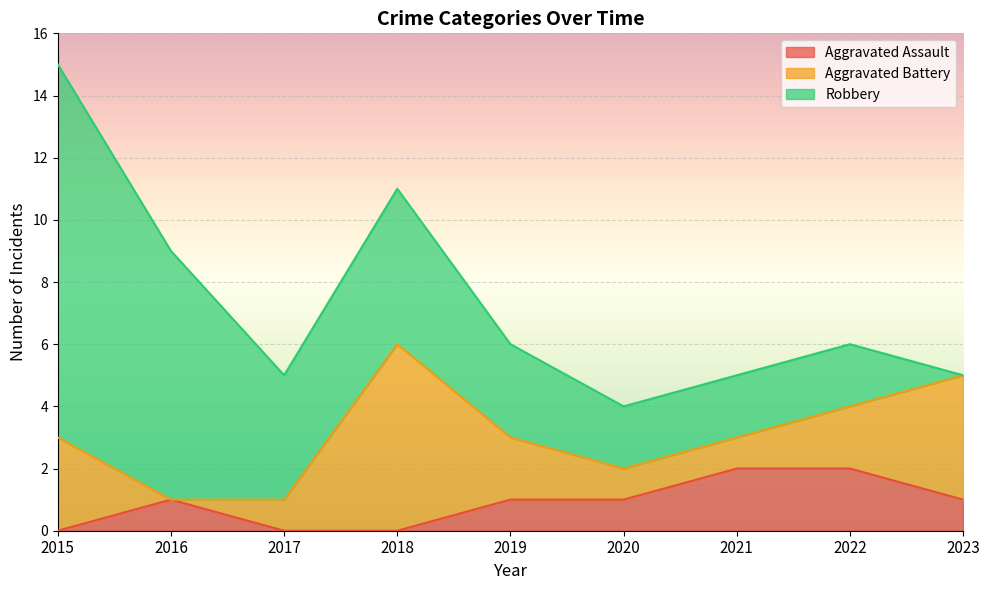

Between 2020 and 2023, which series saw the biggest shift?

Aggravated Battery